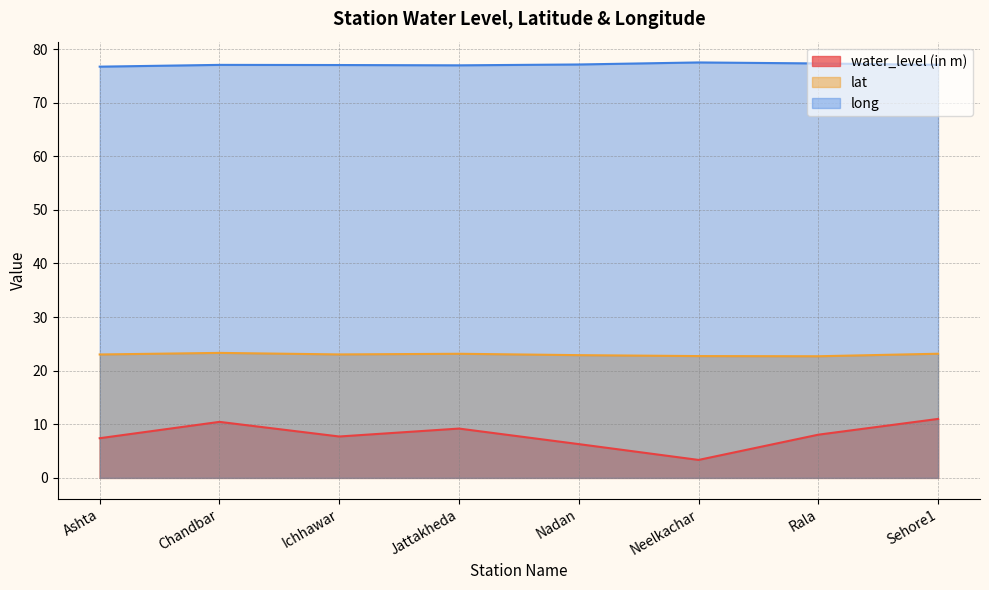

The value of lat at Rala is 5.7. True or false?

False